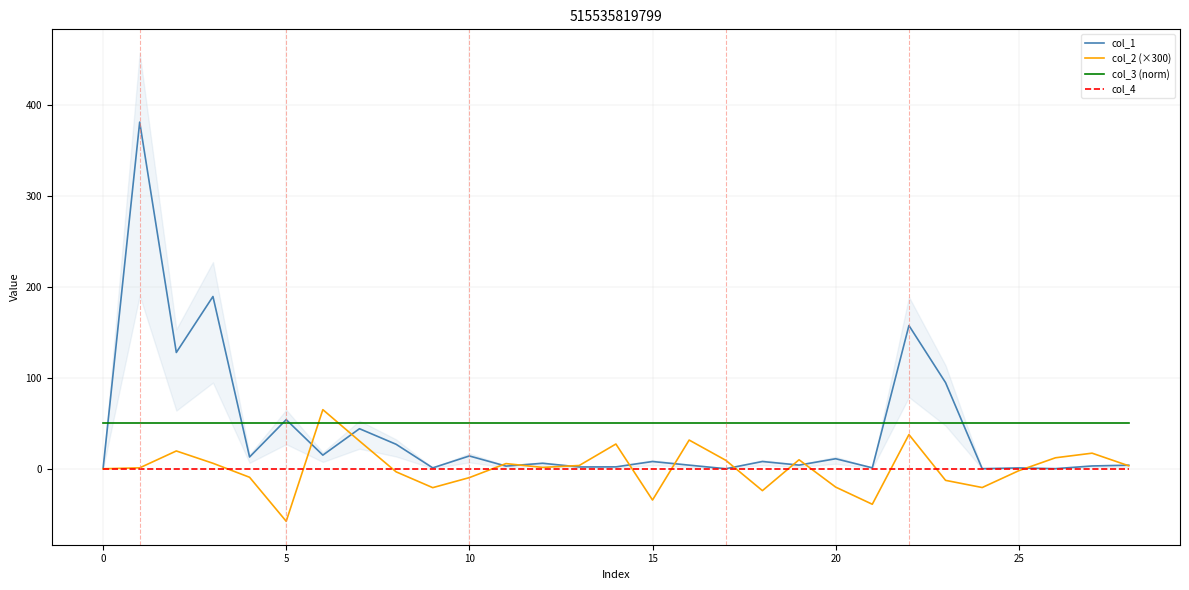

How many values in the col_1 series are below 6?

14